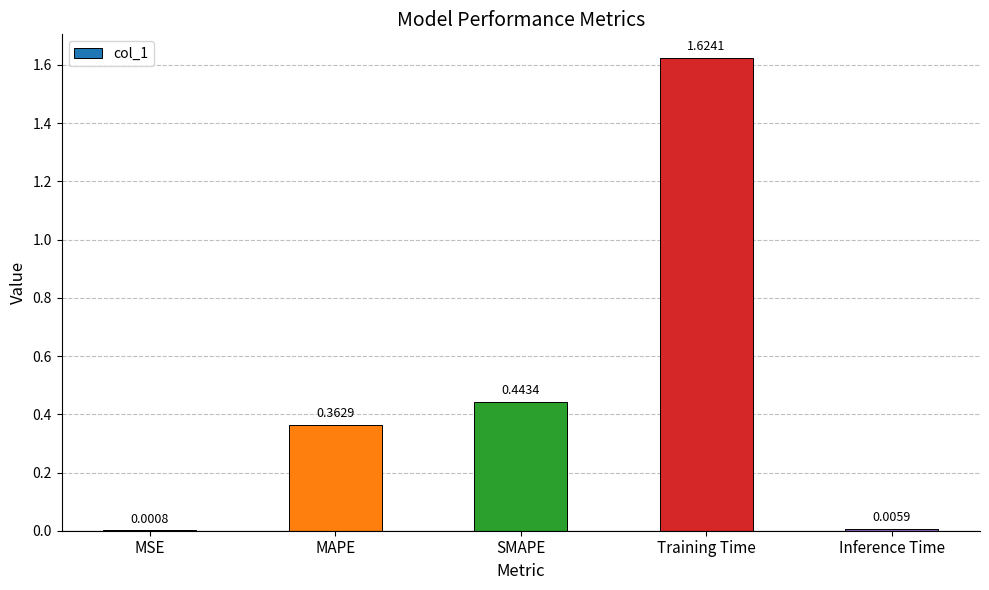

Which label corresponds to the largest value in the chart?

Training Time